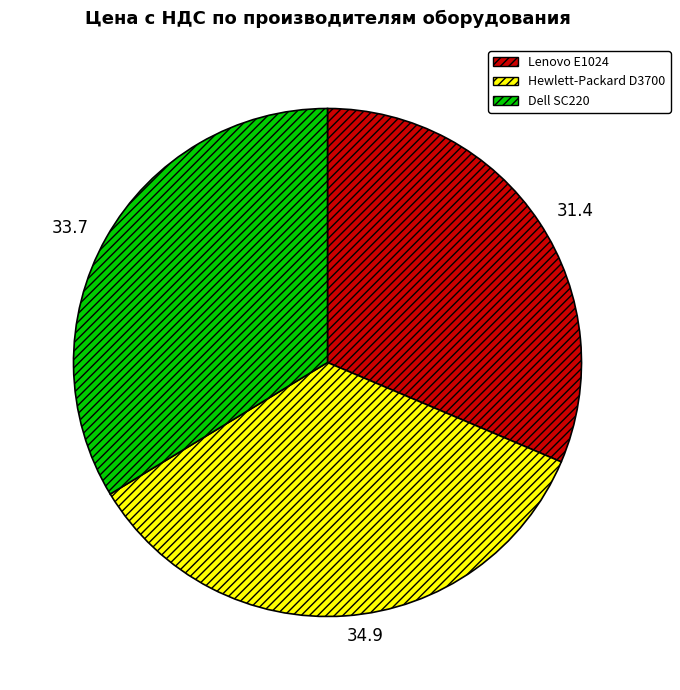

Is it true that Lenovo E1024 is 26% of the pie?

False